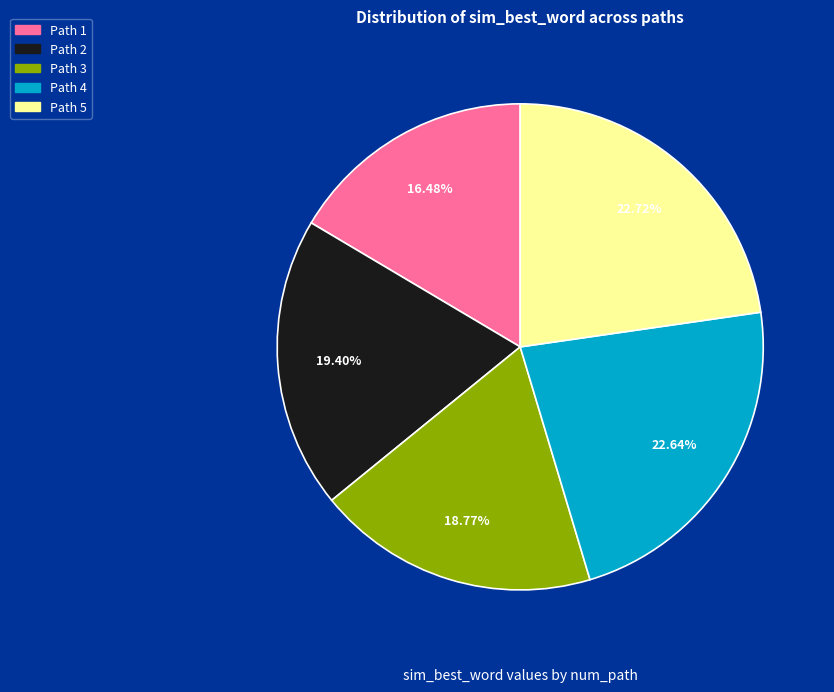

To the nearest percent, what portion does Path 3 represent?

19%